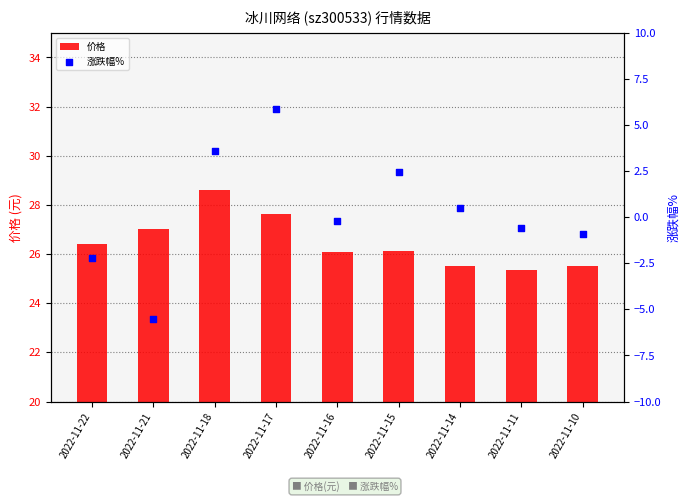

At which category is the sum across all series the highest?

2022-11-17